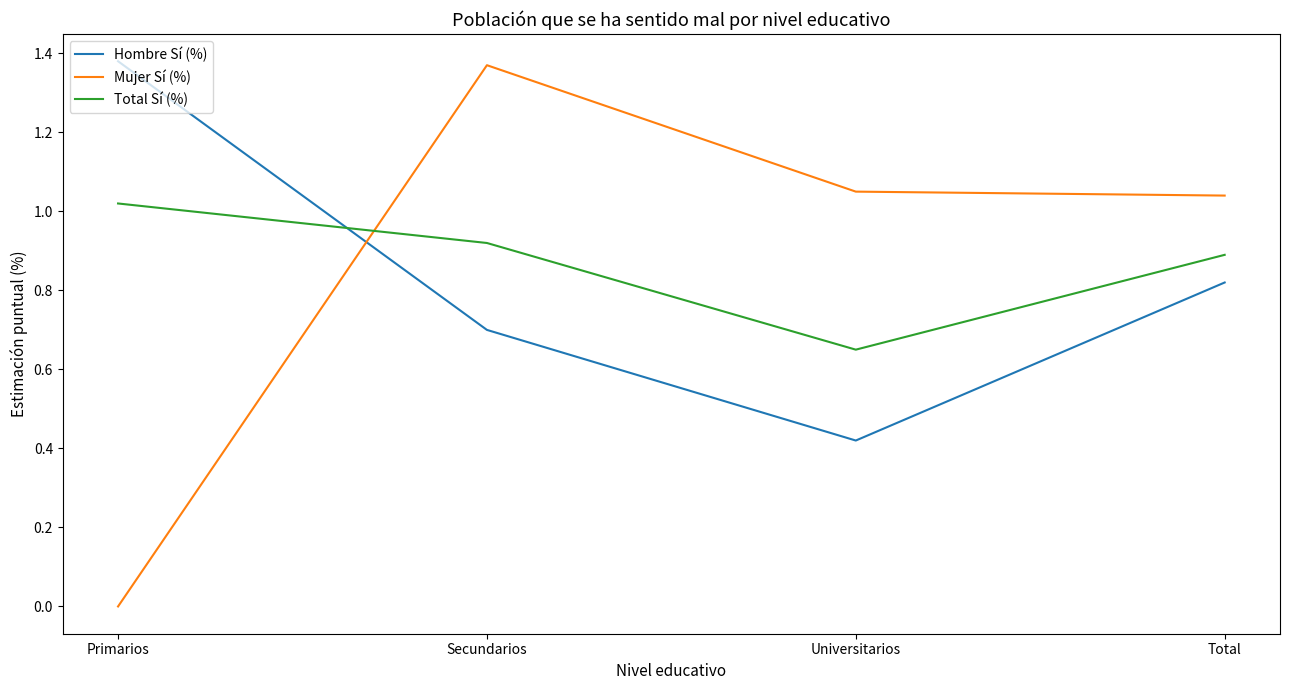

After their last crossing, which series has the higher values: Mujer Sí (%) or Total Sí (%)?

Mujer Sí (%)